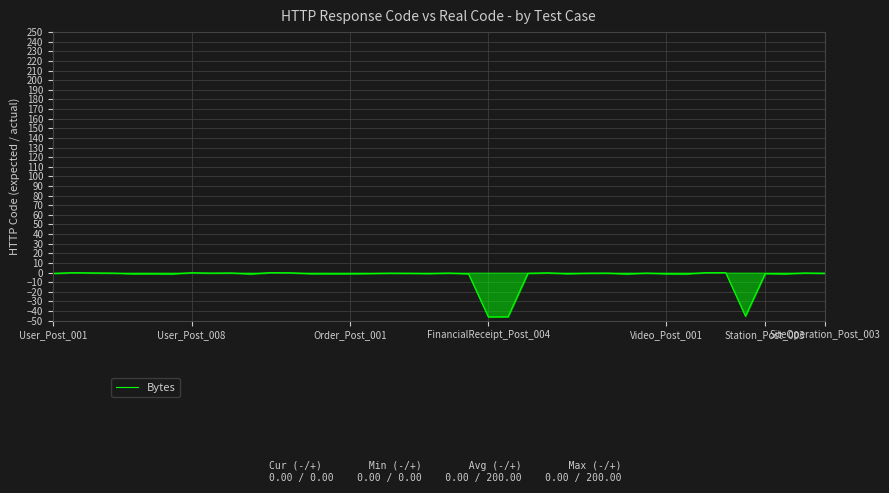

What is the minimum value shown in the chart?

-46.1